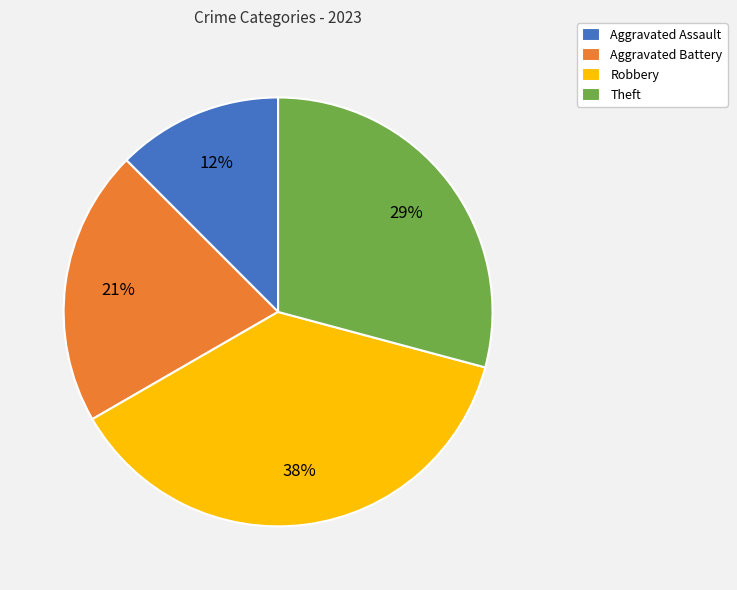

Which has a higher value, Aggravated Assault or Robbery?

Robbery